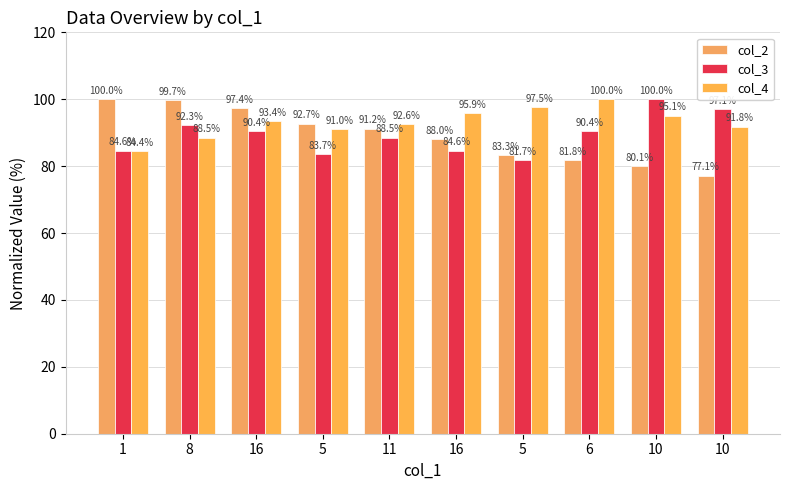

At how many categories does at least one series exceed 96?

7